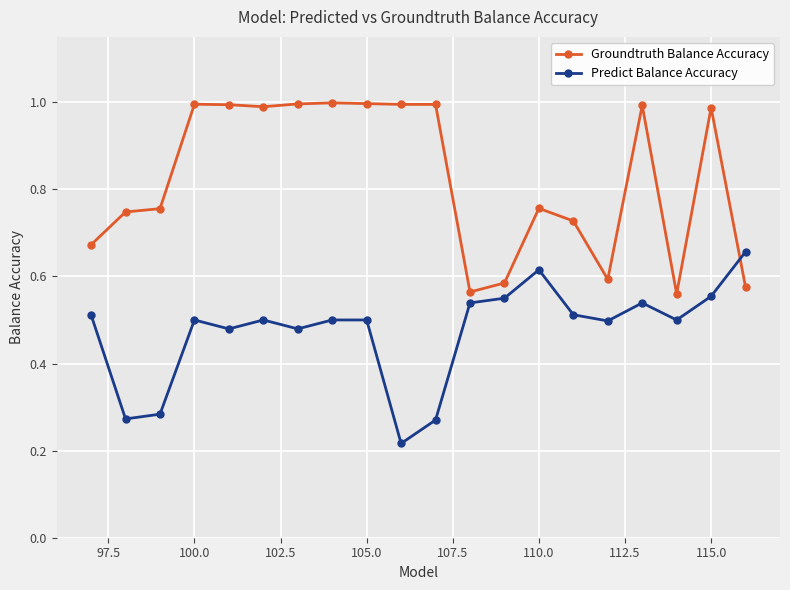

What is the difference between the second highest and minimum values in the Groundtruth Balance Accuracy series?

0.4